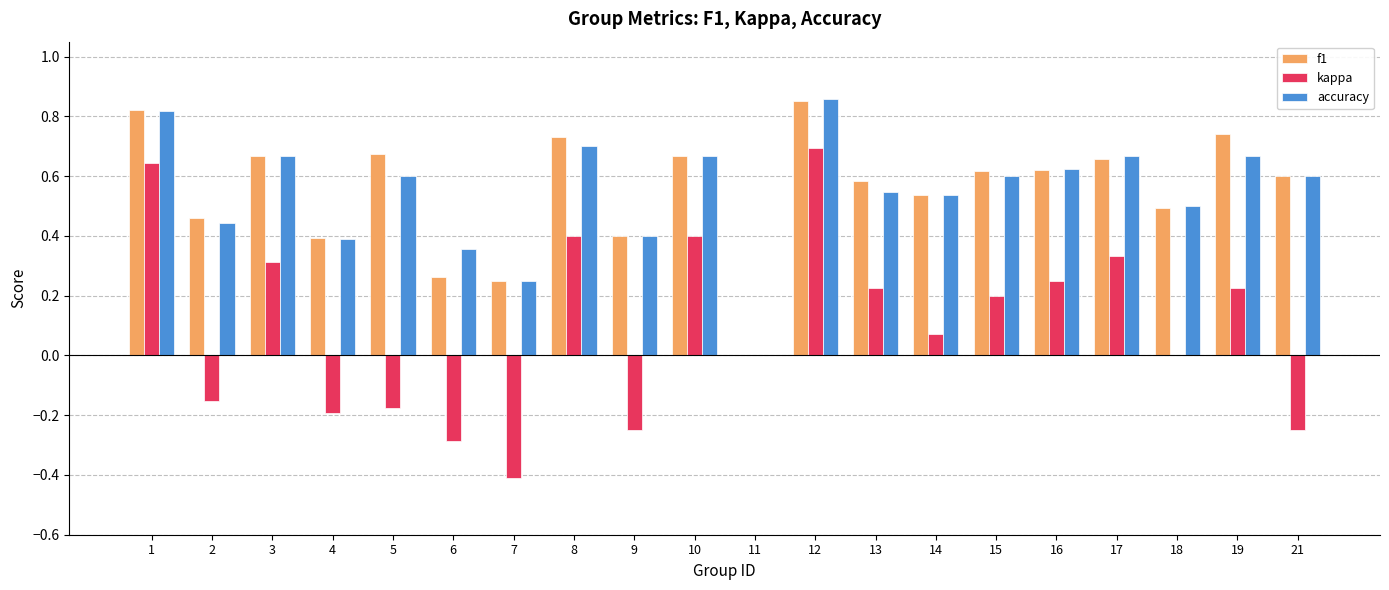

Which series changed the most between 5 and 11?

f1